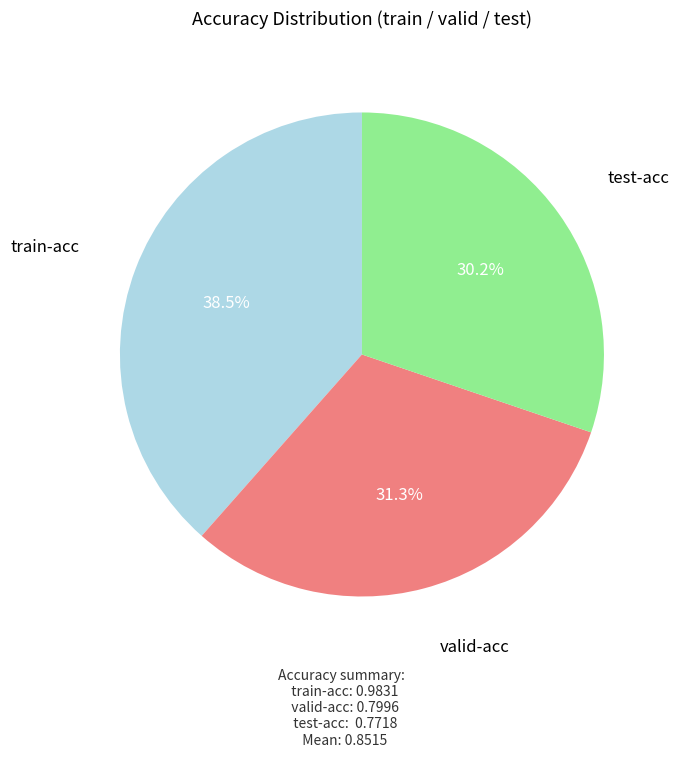

Which slice is the largest?

train-acc